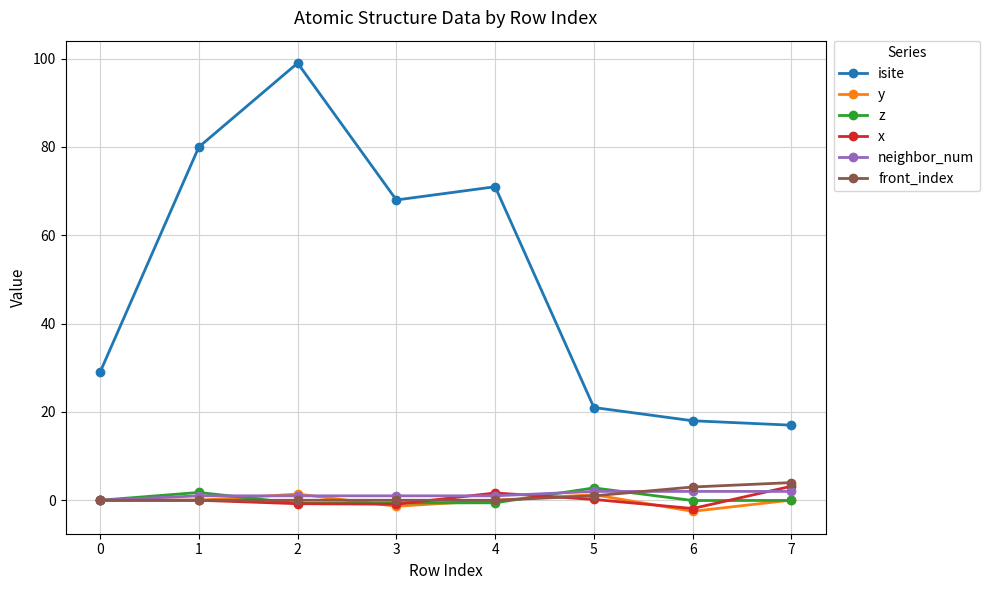

What is the difference between the isite values at 0 and 4?

42.0